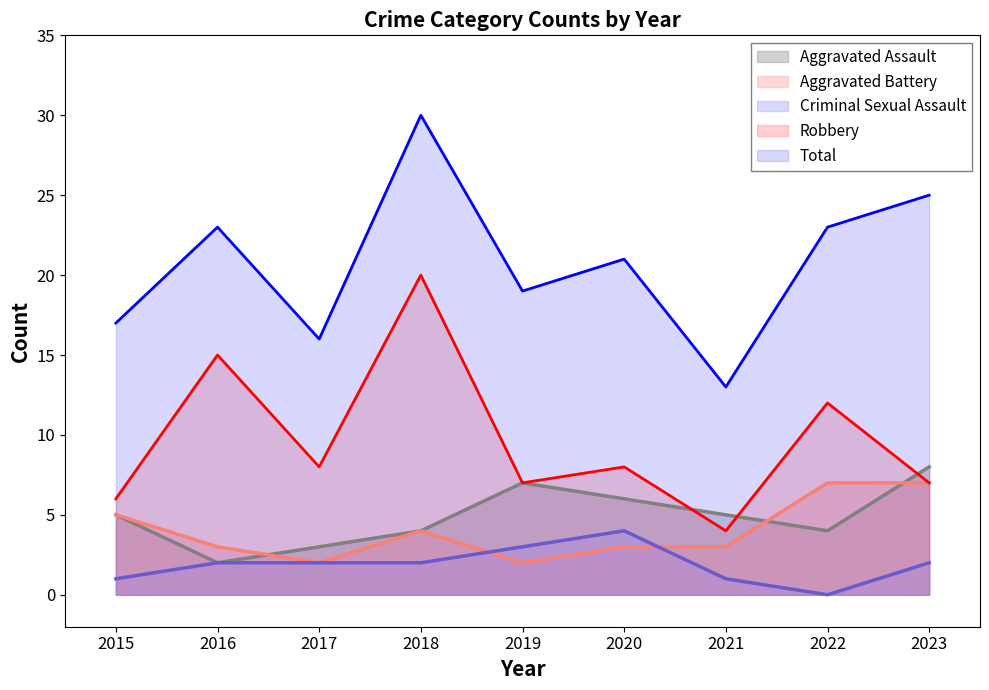

Between 2021 and 2018, which is larger?

2021